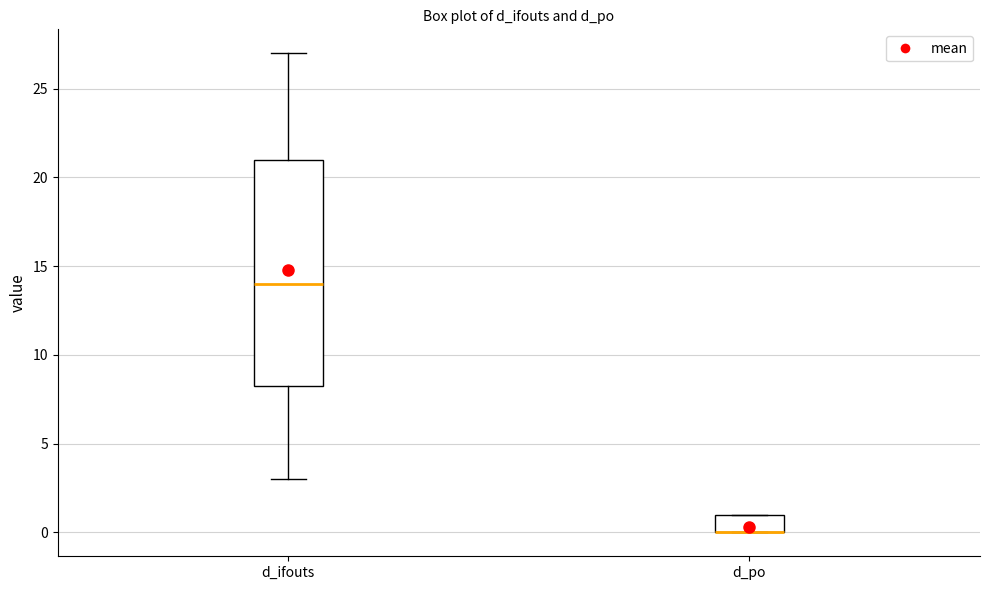

Reading left to right, read every box against the y-axis: the position of its median line, the range the box covers, and the ends of its whiskers. The values are not printed on the chart, so give them approximately, as read against the axis.

d_ifouts: median 14.0, box 8.5 to 21.0, whiskers 3.0 to 27.0
d_po: median 0.0 (drawn on the box's lower edge), box 0.0 to 1.0, whiskers 0.0 to 1.0